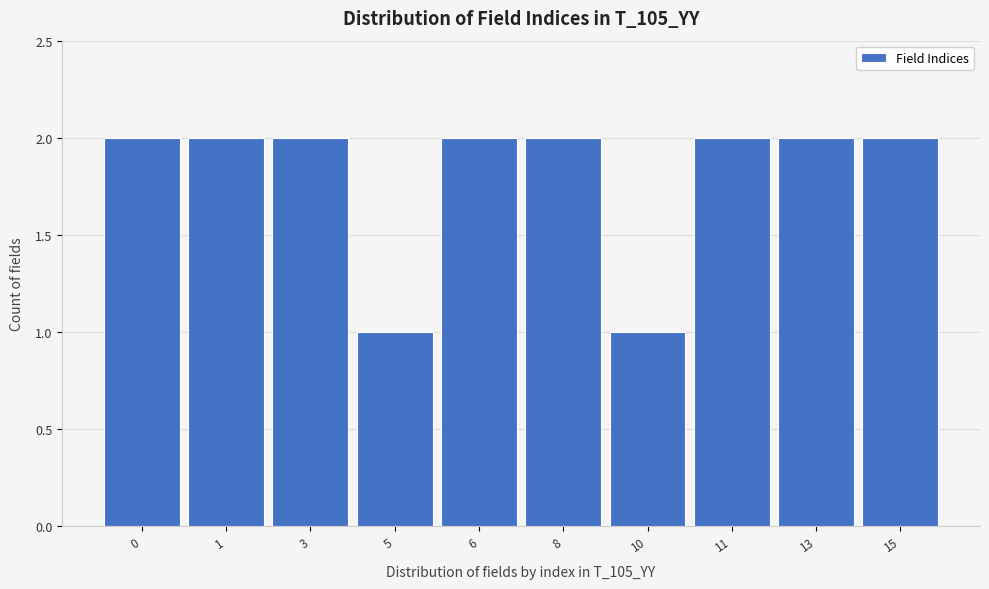

Reading left to right, transcribe all the data shown in this chart.

2	2	2	1	2	2	1	2	2	2